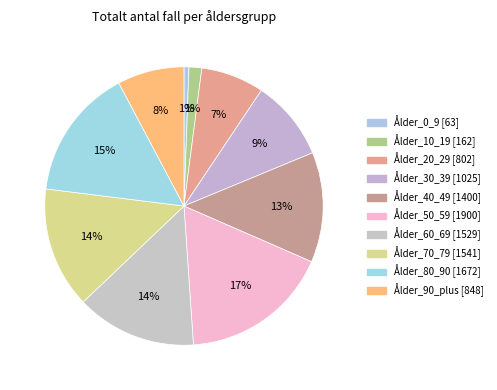

Which slice is the smallest?

Ålder_0_9